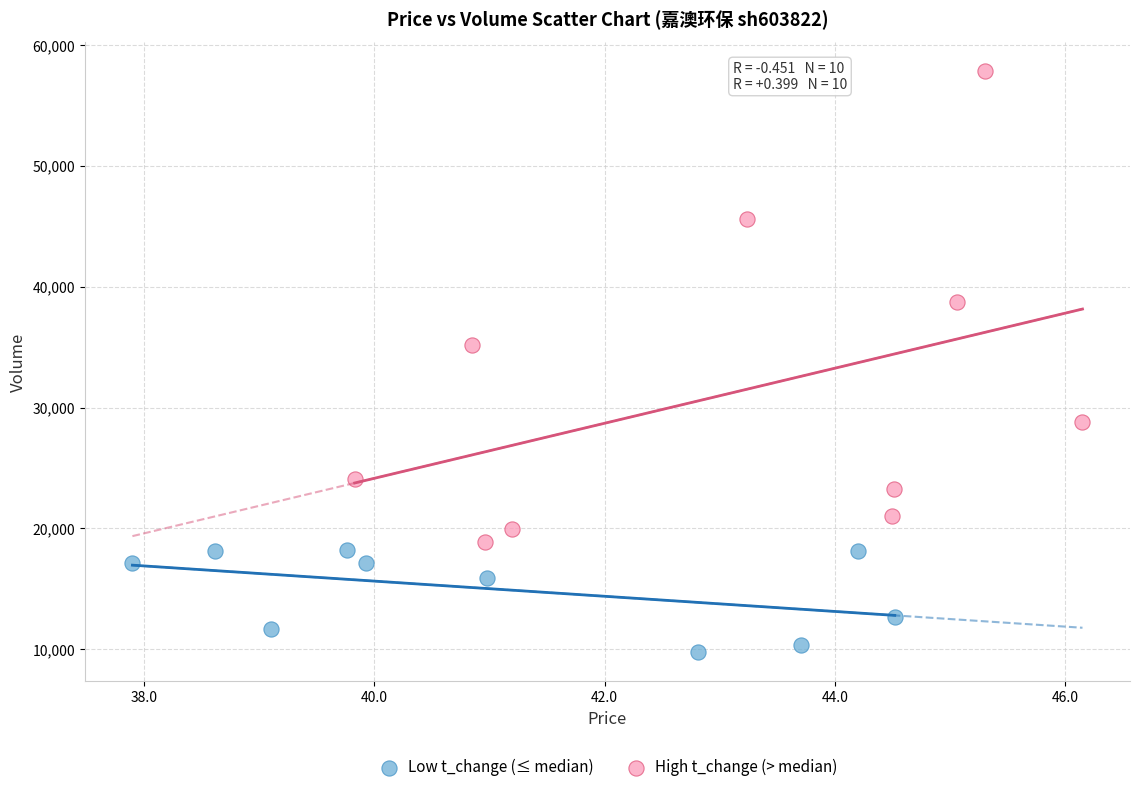

What are all the series names shown in the legend?

Low t_change (≤ median), High t_change (> median)